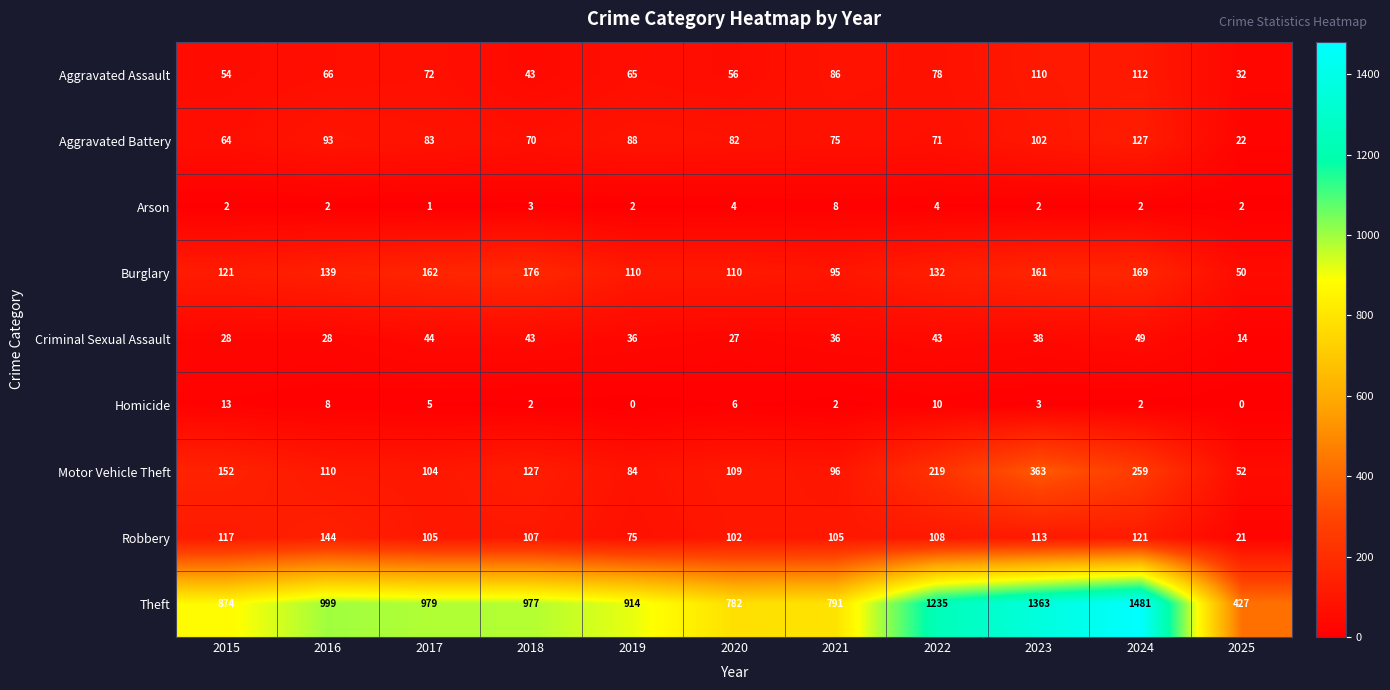

Between 2019 and 2025, which series saw the biggest shift?

Theft